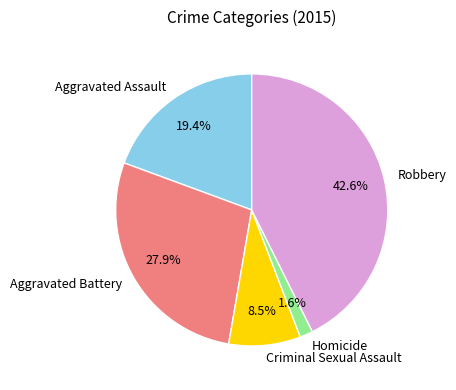

Is it true that Homicide is 2% of the pie?

True